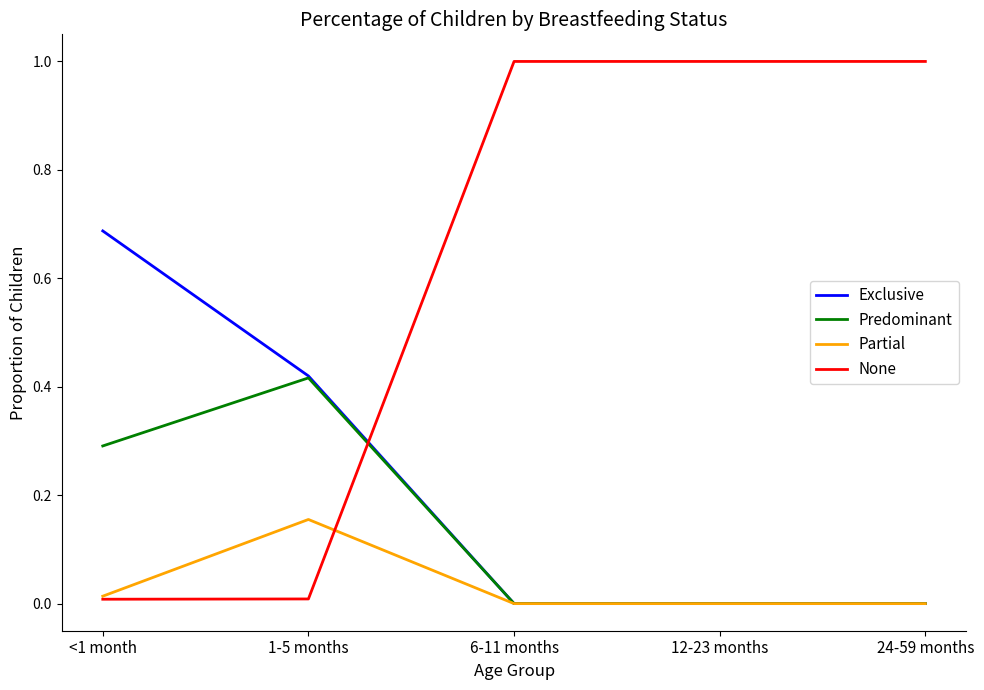

Where do None and Predominant first cross each other?

1-5 months and 6-11 months